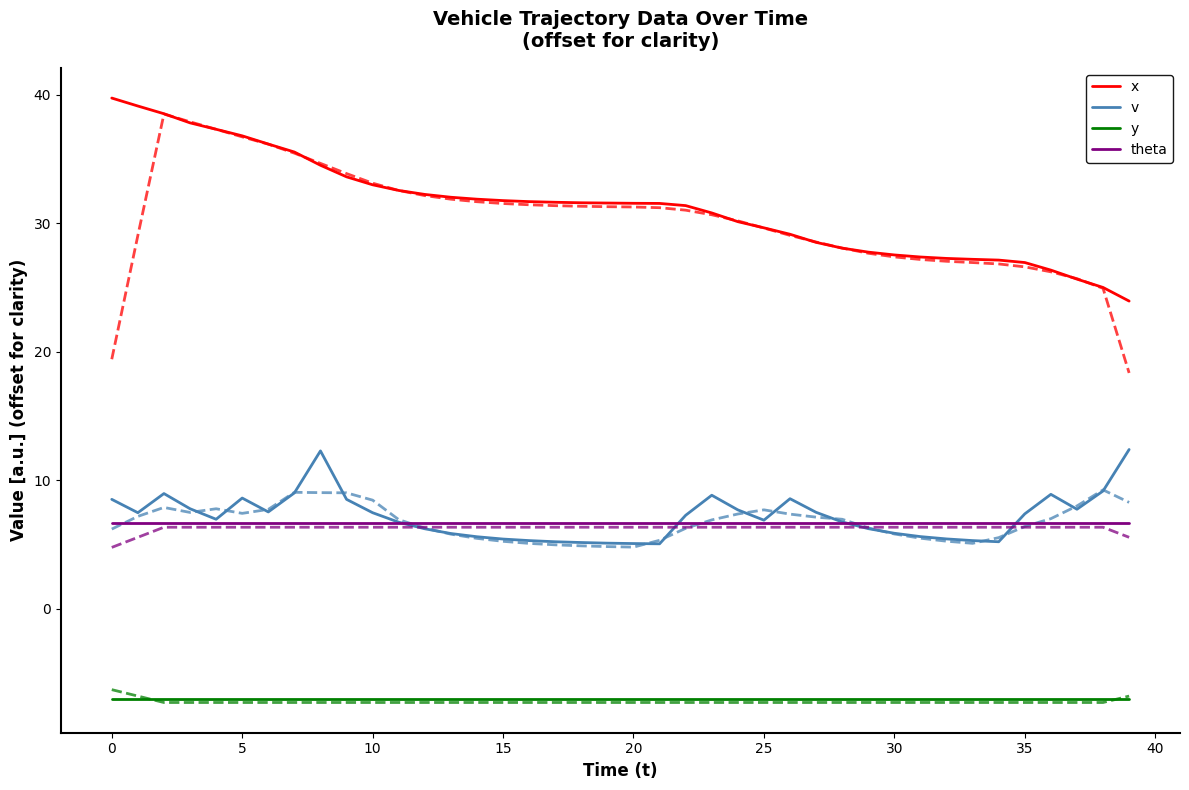

What is the minimum value shown in the chart?

-7.3